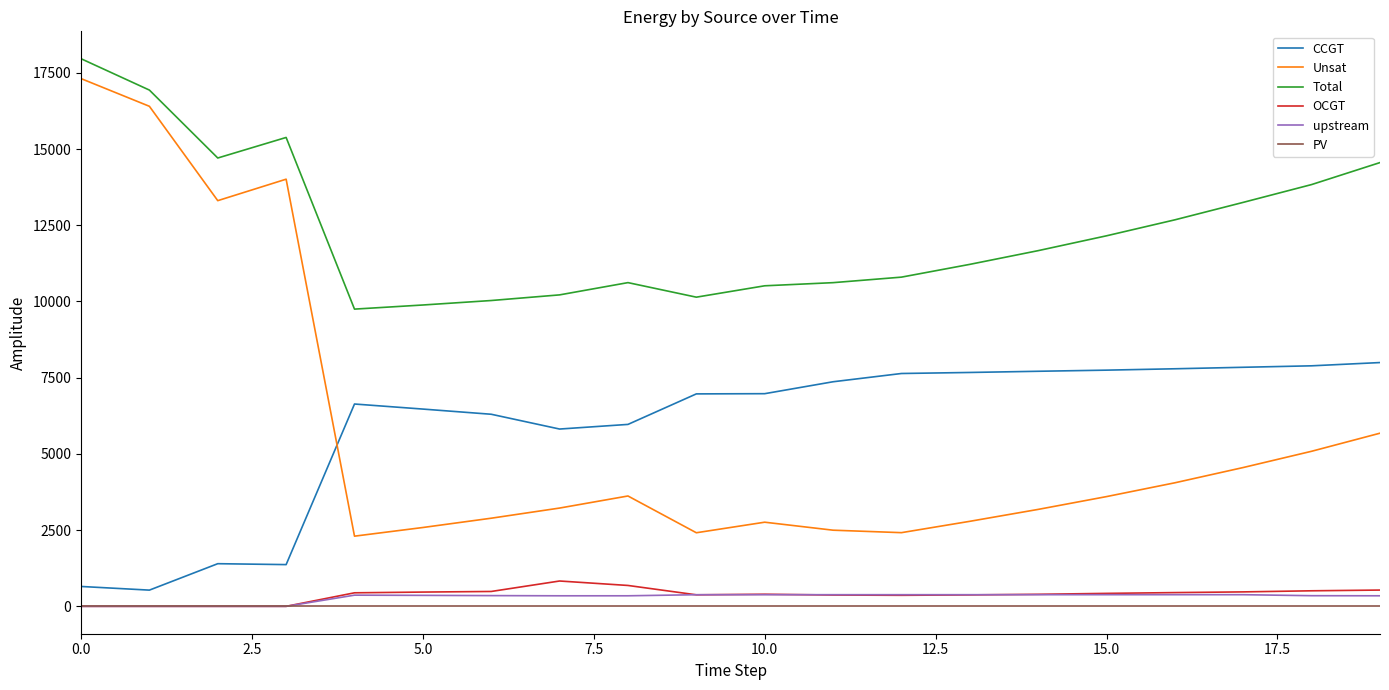

What is the highest value of the Unsat series?

17312